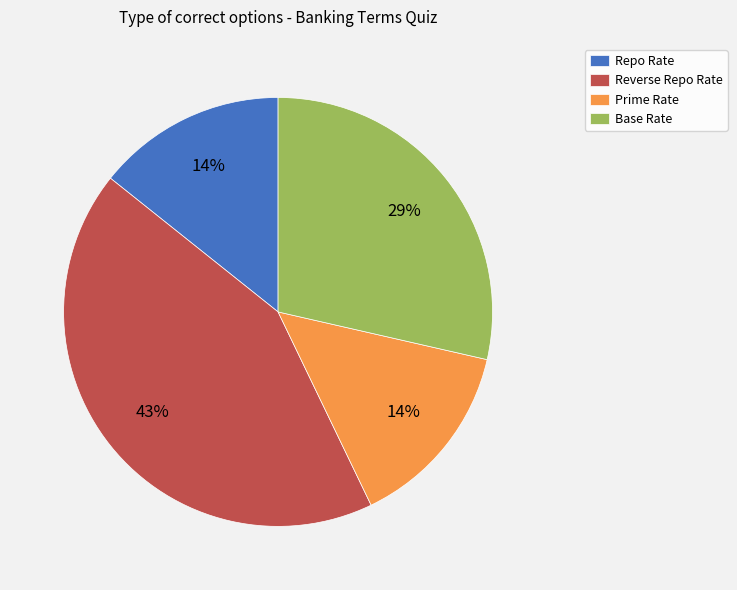

How many slices are in this pie chart?

4